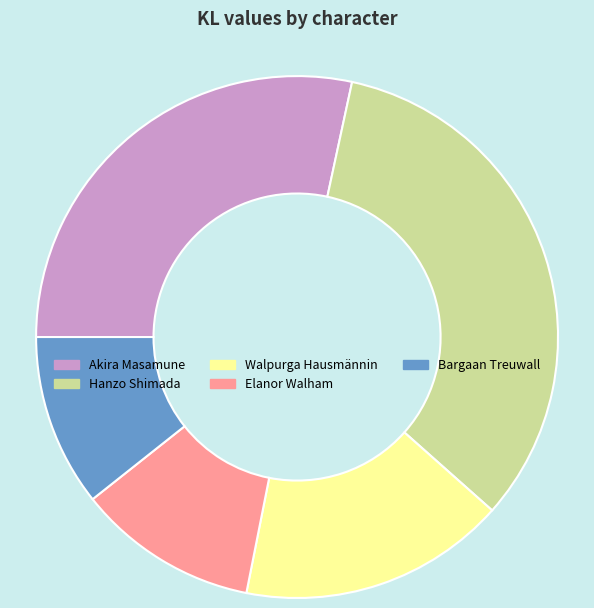

Which category has the biggest portion of the pie?

Hanzo Shimada